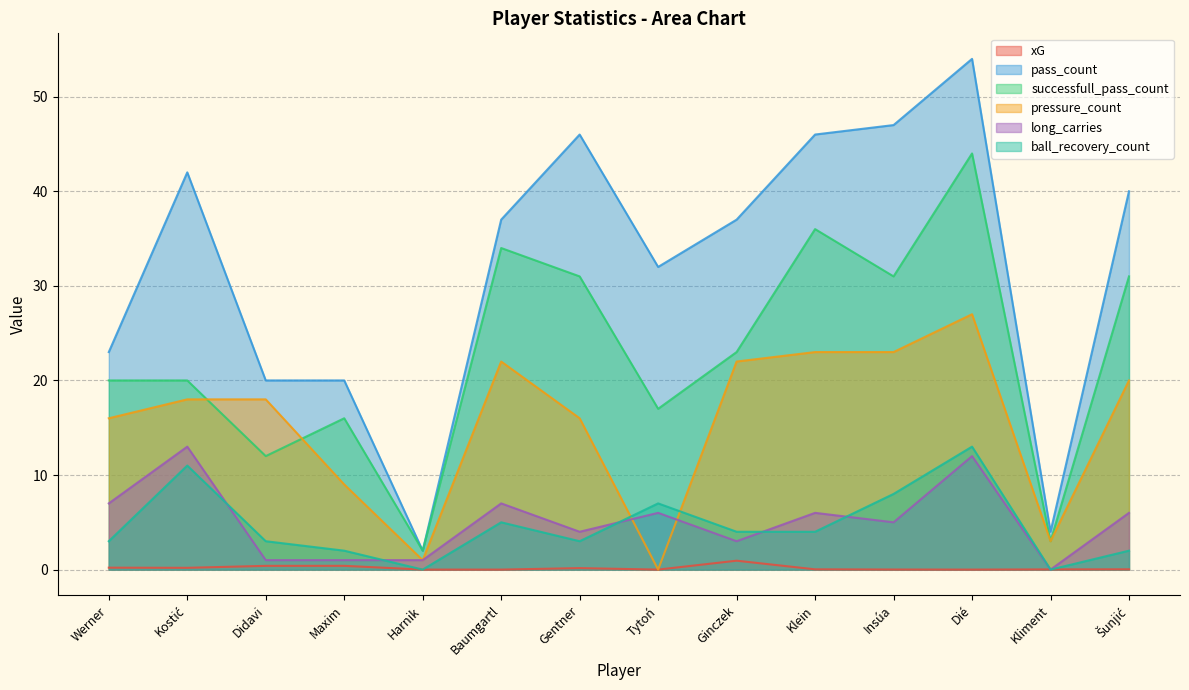

Does the chart display data point markers on the line(s)?

No